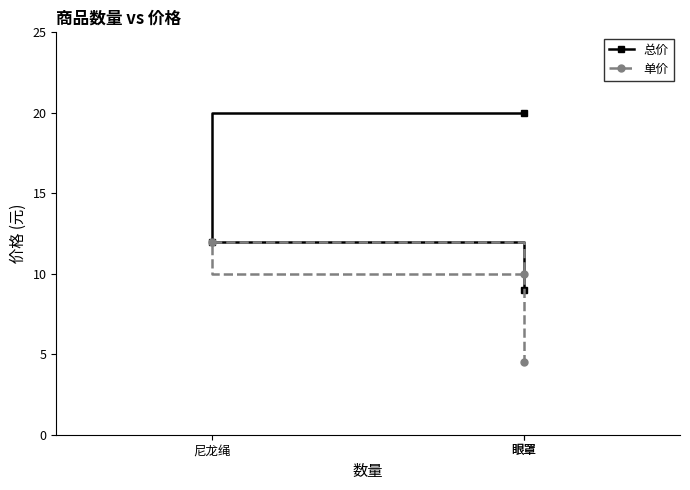

What is the lowest value of the 总价 series?

9.0